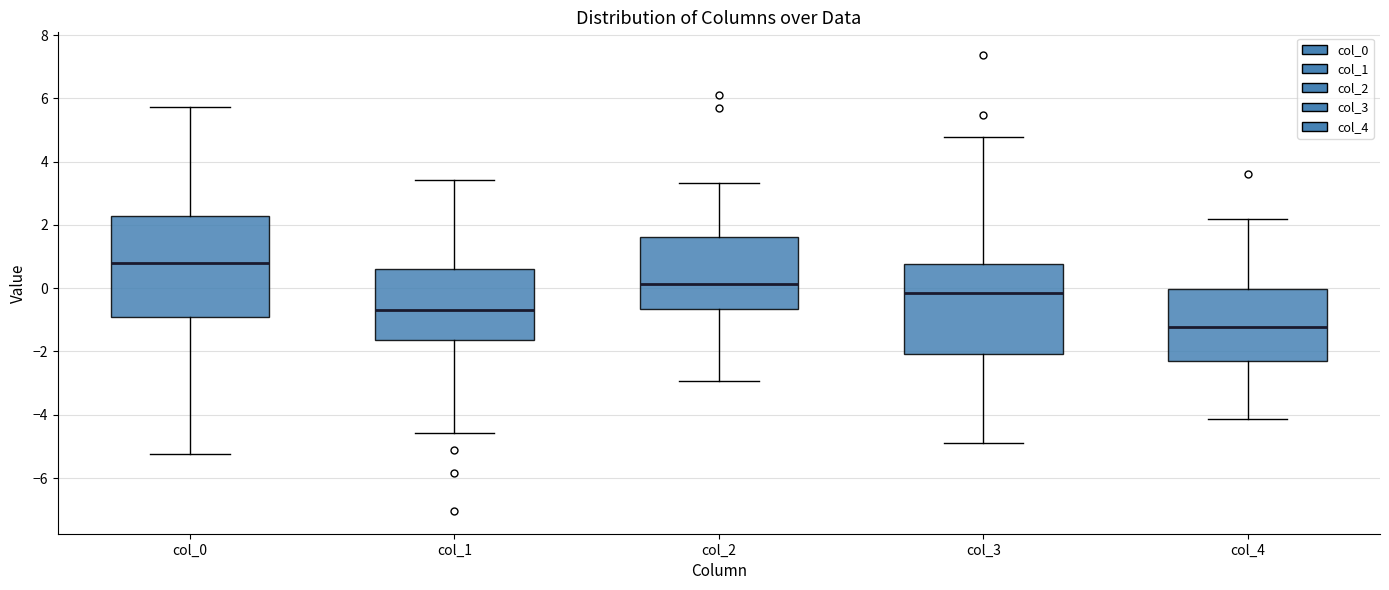

Which box has the highest median line?

col_0